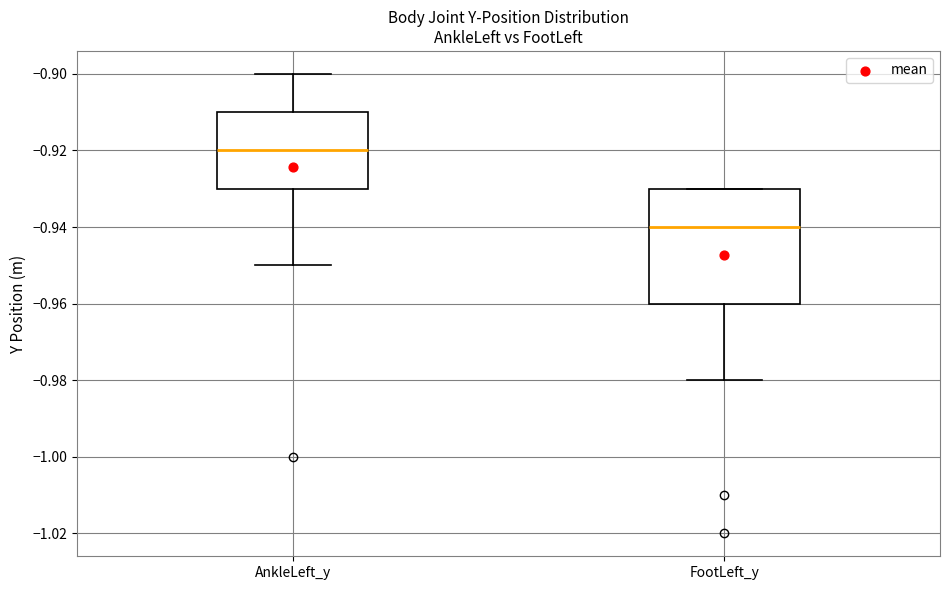

Which box is the tallest, from its lower edge to its upper edge?

FootLeft_y